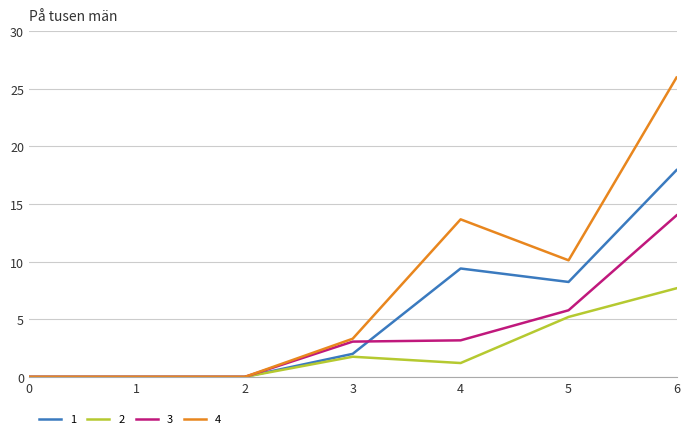

List the series in order of their overall mean, highest first.

4, 1, 3, 2